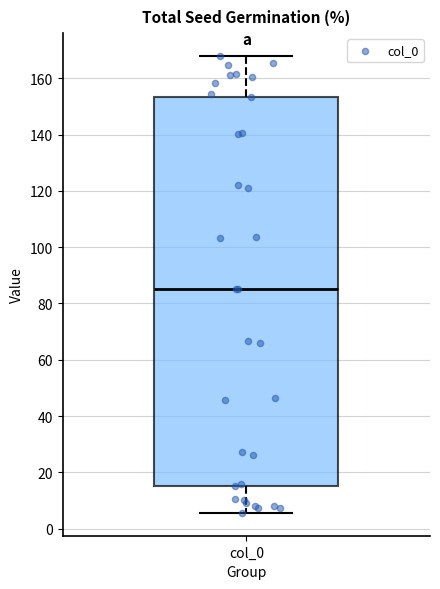

Read this box plot against the y-axis: the position of the median line, the range covered by the box, and the ends of both whiskers. The values are not printed on the chart, so give them approximately, as read against the axis.

median 86, box 16 to 154, whiskers 6 to 168